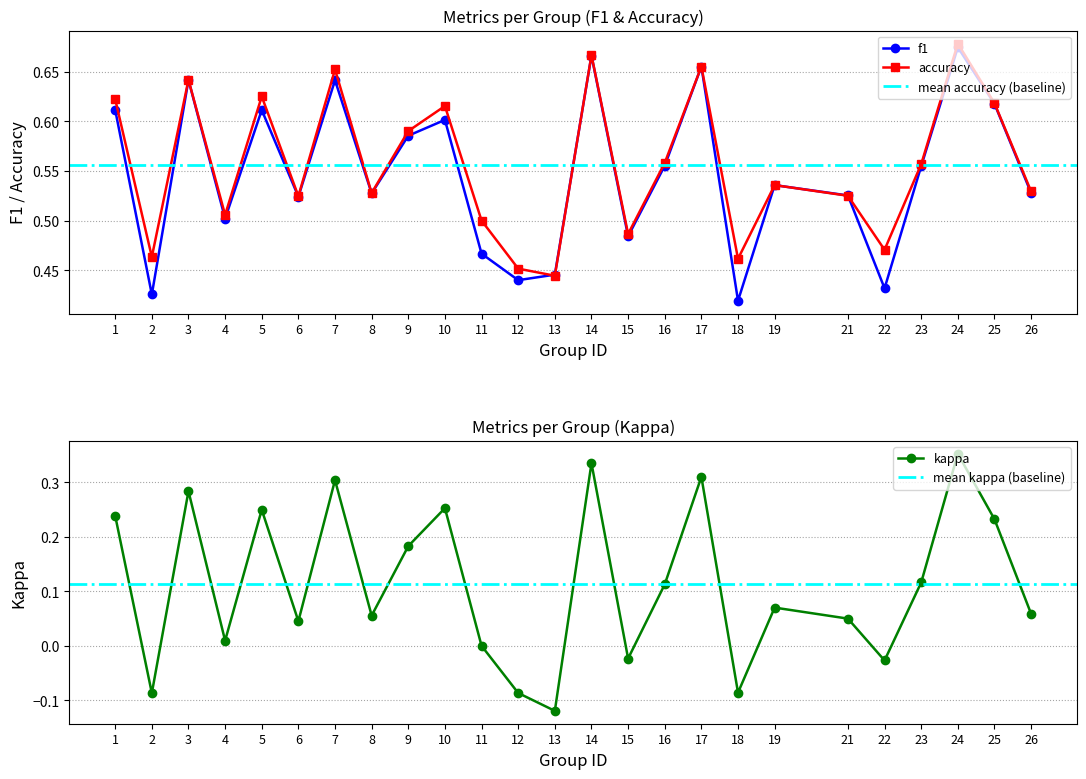

At 6, list the series in order from largest to smallest.

accuracy, f1, kappa